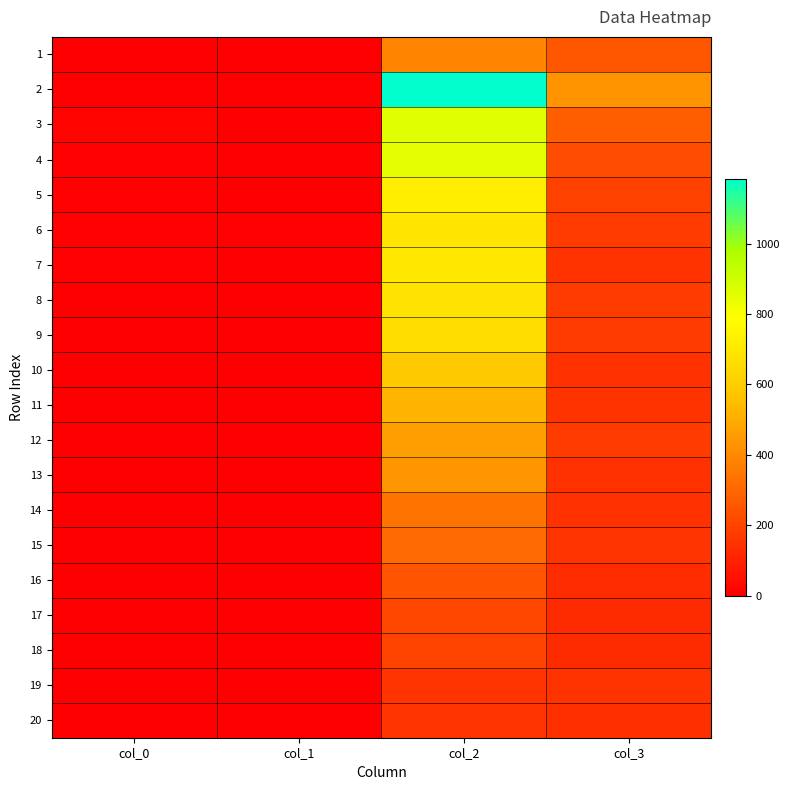

At which category is the sum across all series the highest?

col_2